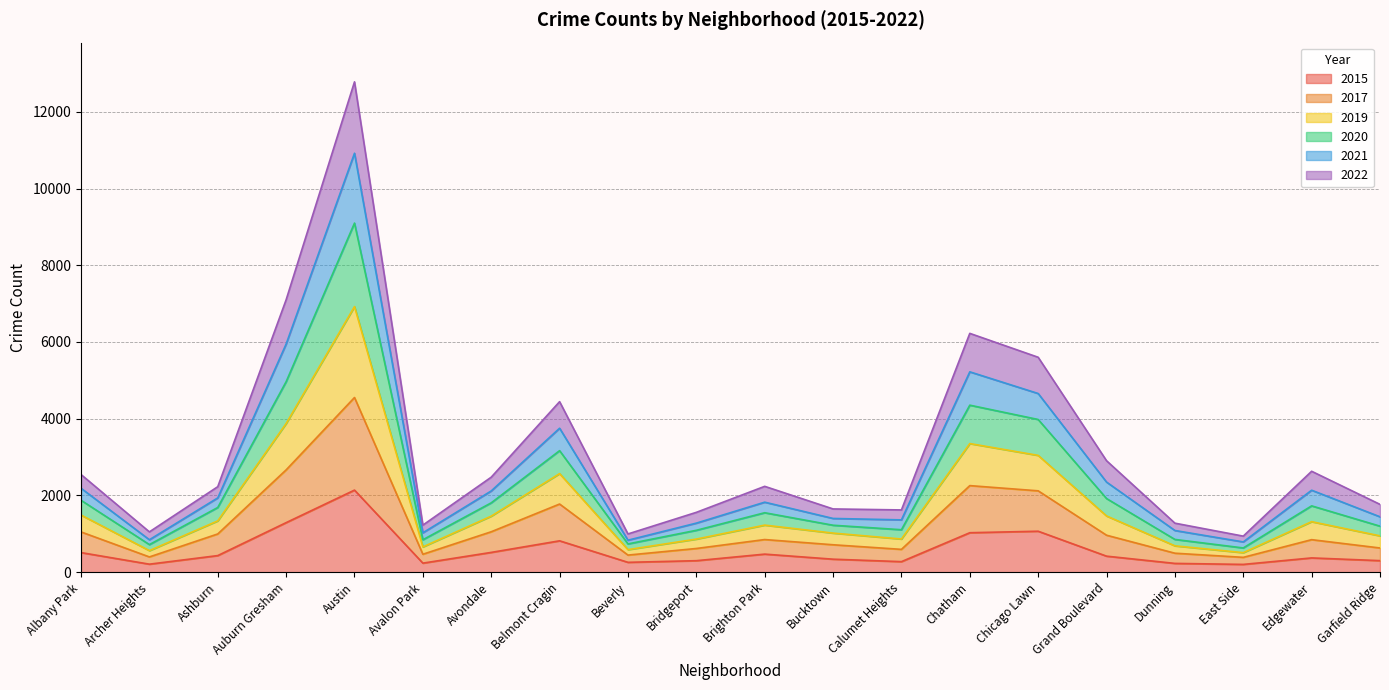

Which category has the highest value in the 2015 series?

Austin